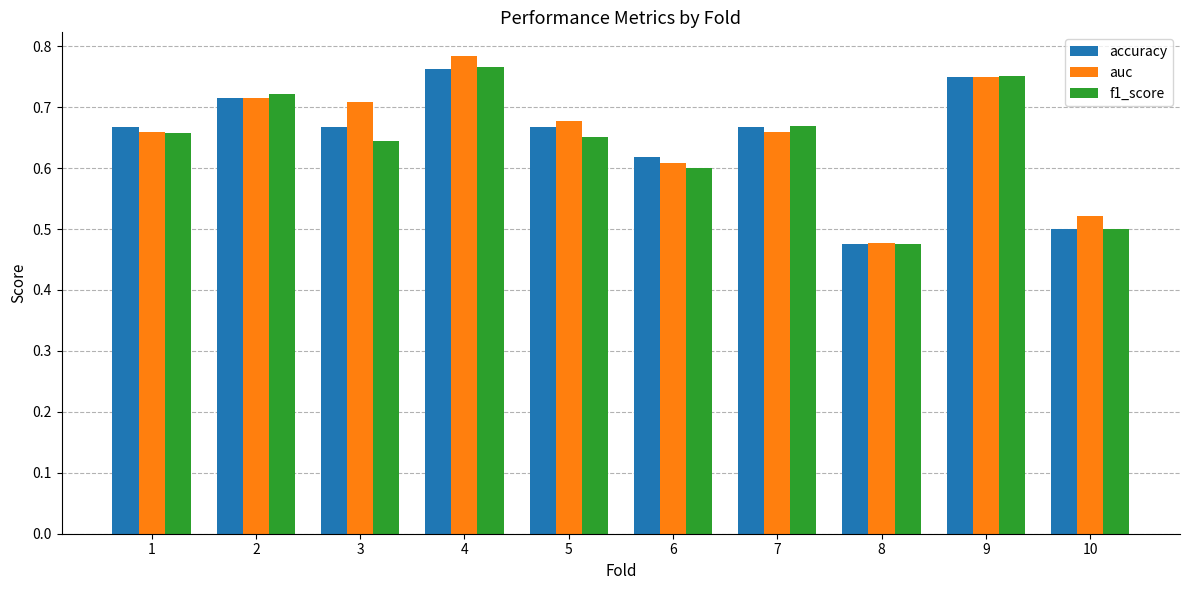

Between 5 and 9, which series saw the biggest shift?

f1_score